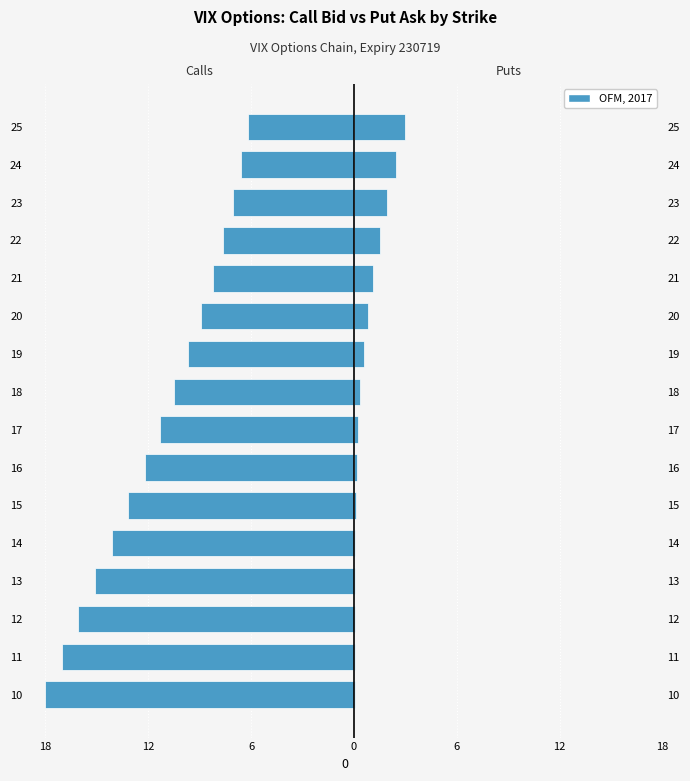

Which series has the largest range (max minus min)?

Call Bid